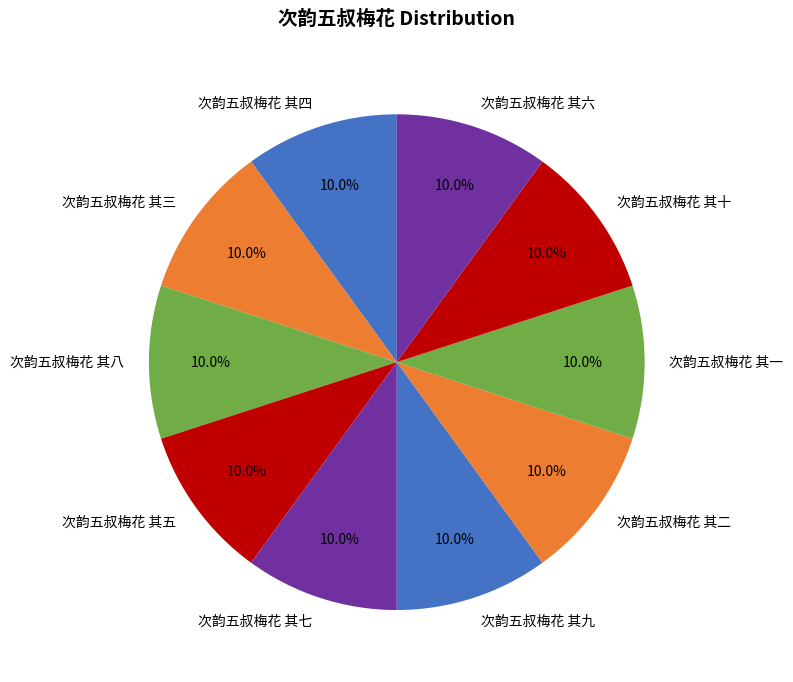

To the nearest percent, what portion does 次韵五叔梅花 其八 represent?

10%